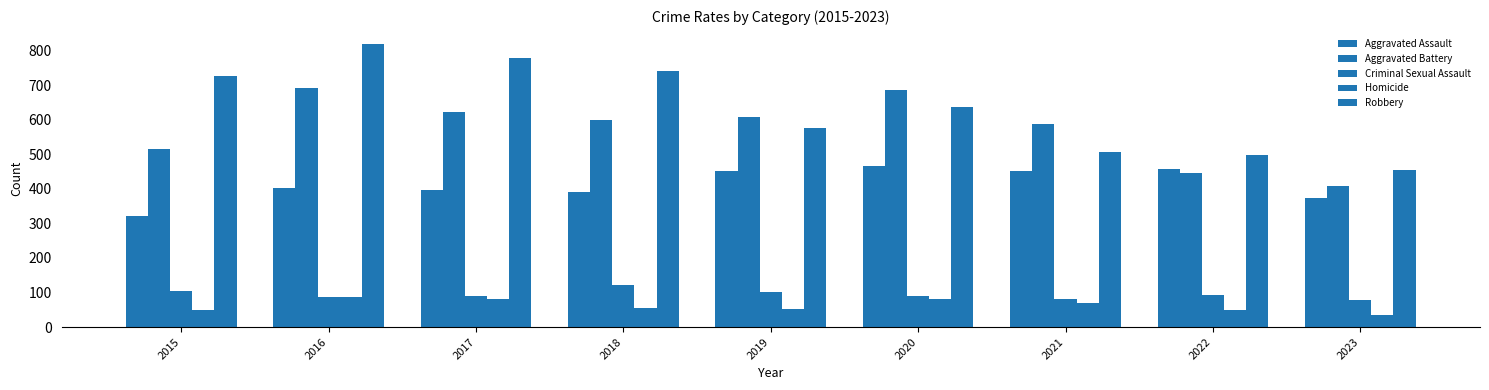

How many groups of bars are there?

9